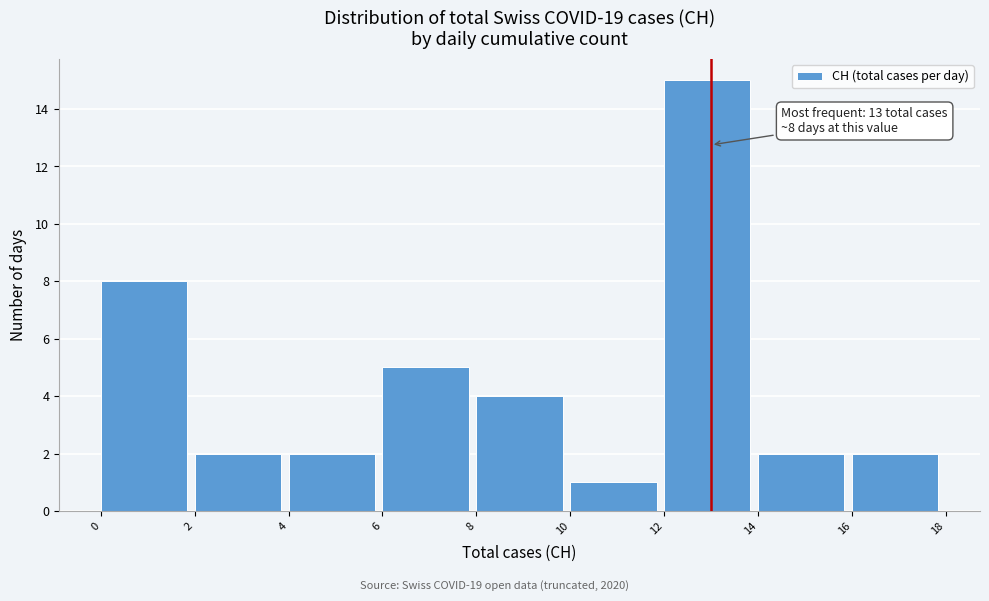

Over which range of the x-axis is the bar tallest?

12 to 14